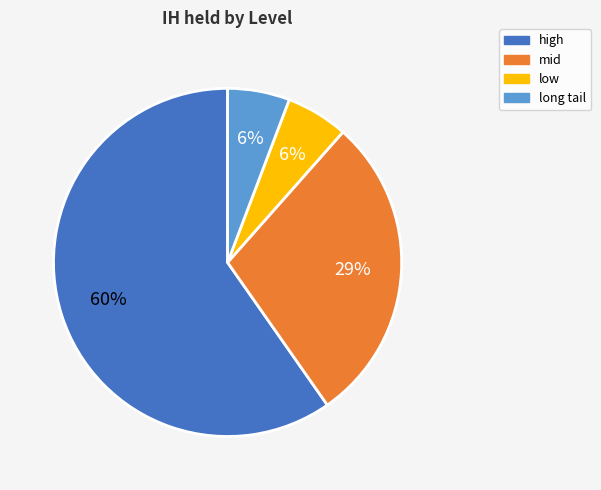

Combined, do long tail and low account for over 50%?

No